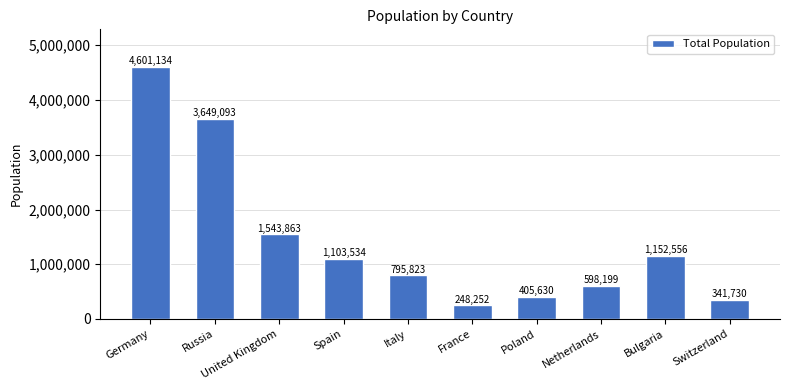

What position from the left is Netherlands?

8